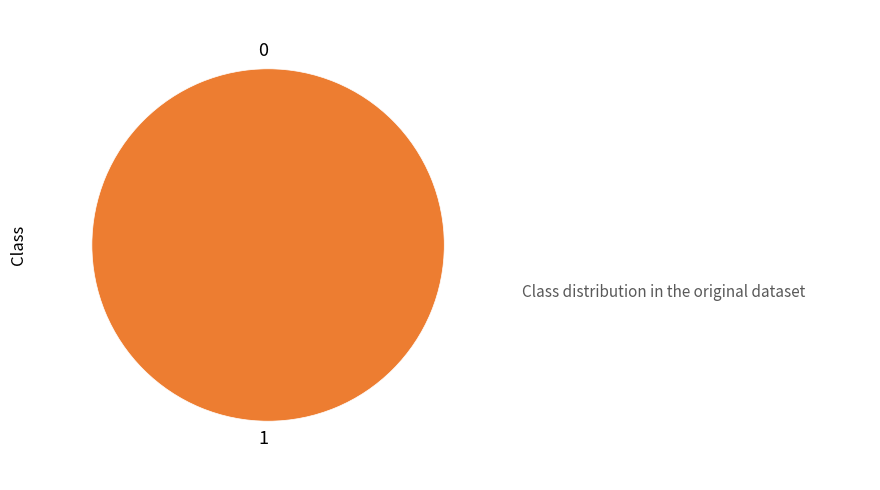

Count the number of slices in the pie.

2